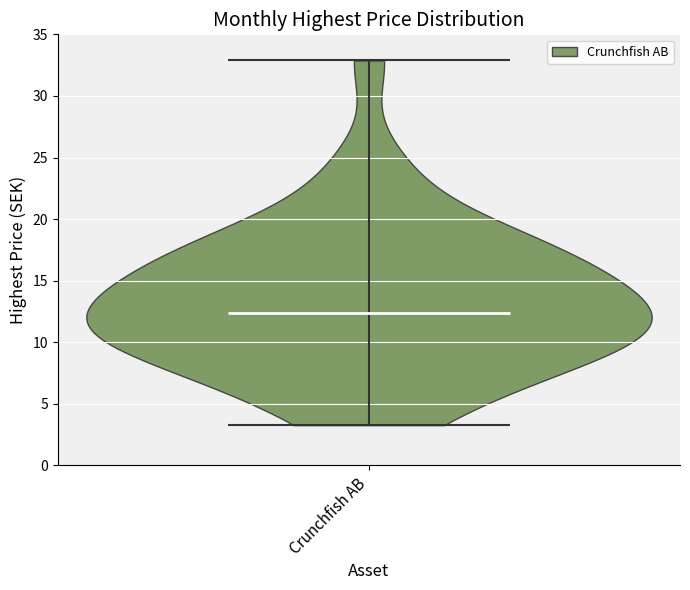

Read this violin plot against the y-axis: where its median line is, and the lowest and highest points the violin reaches. The values are not printed on the chart, so give them approximately, as read against the axis.

median line 12.5, lowest point 3.5, highest point 33.0